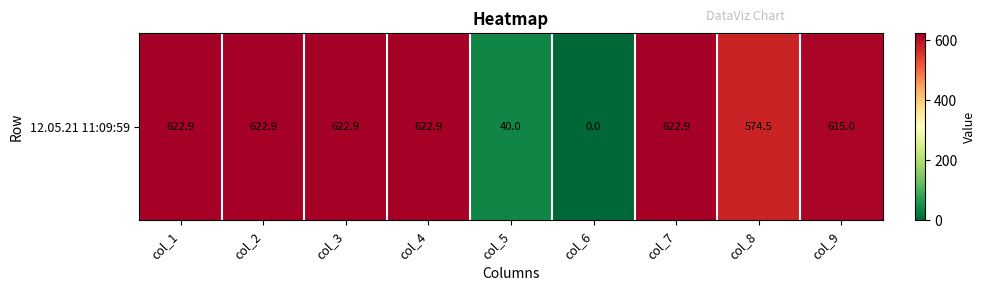

Reading right to left, extract all data points from this chart.

col_9=615.0	col_8=574.5	col_7=622.9	col_6=0.0	col_5=40.0	col_4=622.9	col_3=622.9	col_2=622.9	col_1=622.9